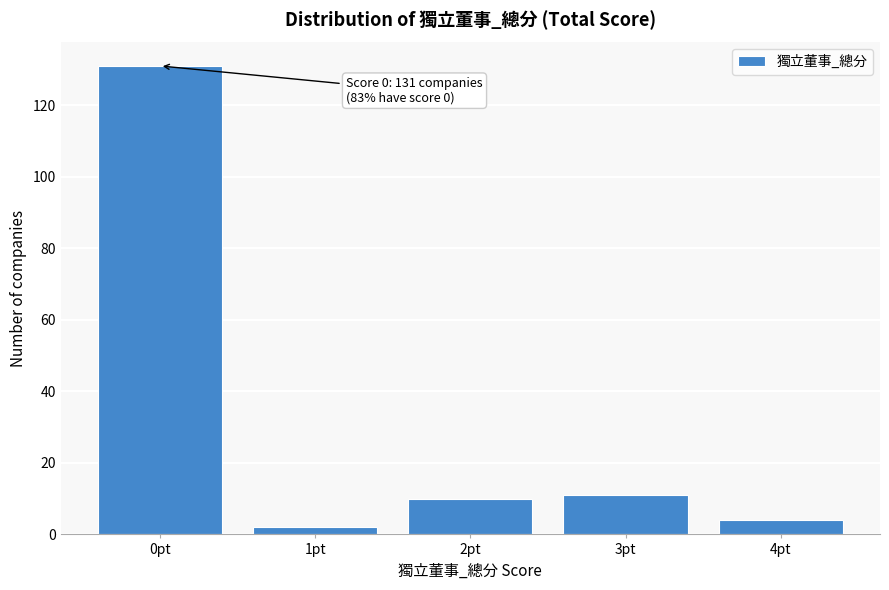

Reading right to left, what are all the values shown in this chart?

4	11	10	2	131